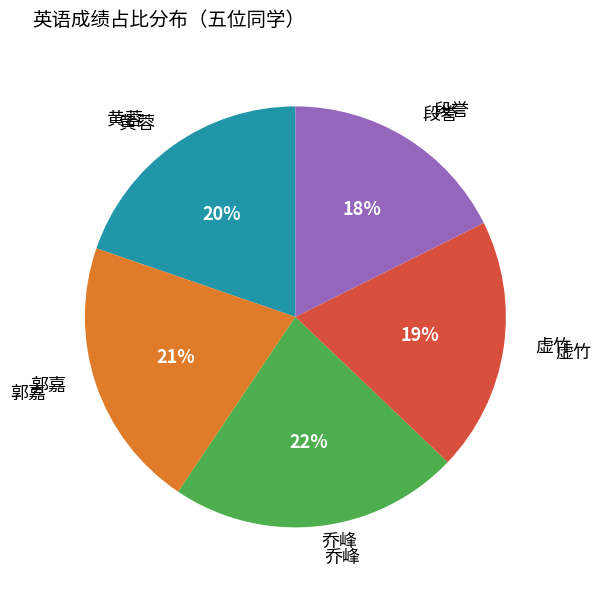

Is there a majority slice in this chart?

No